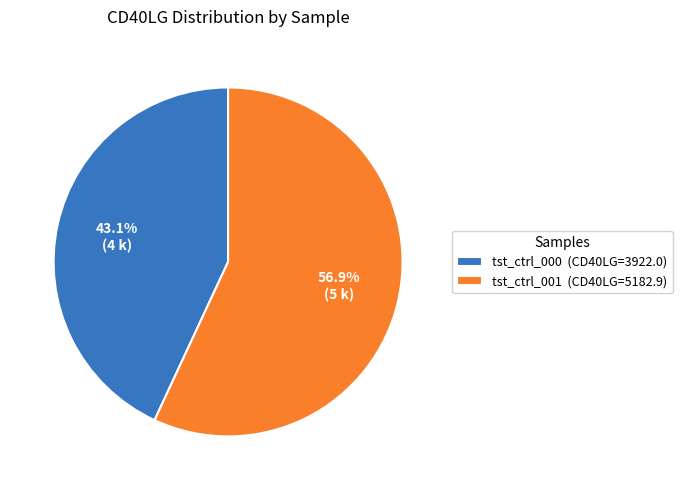

Which slice represents more than half of the pie?

tst_ctrl_001